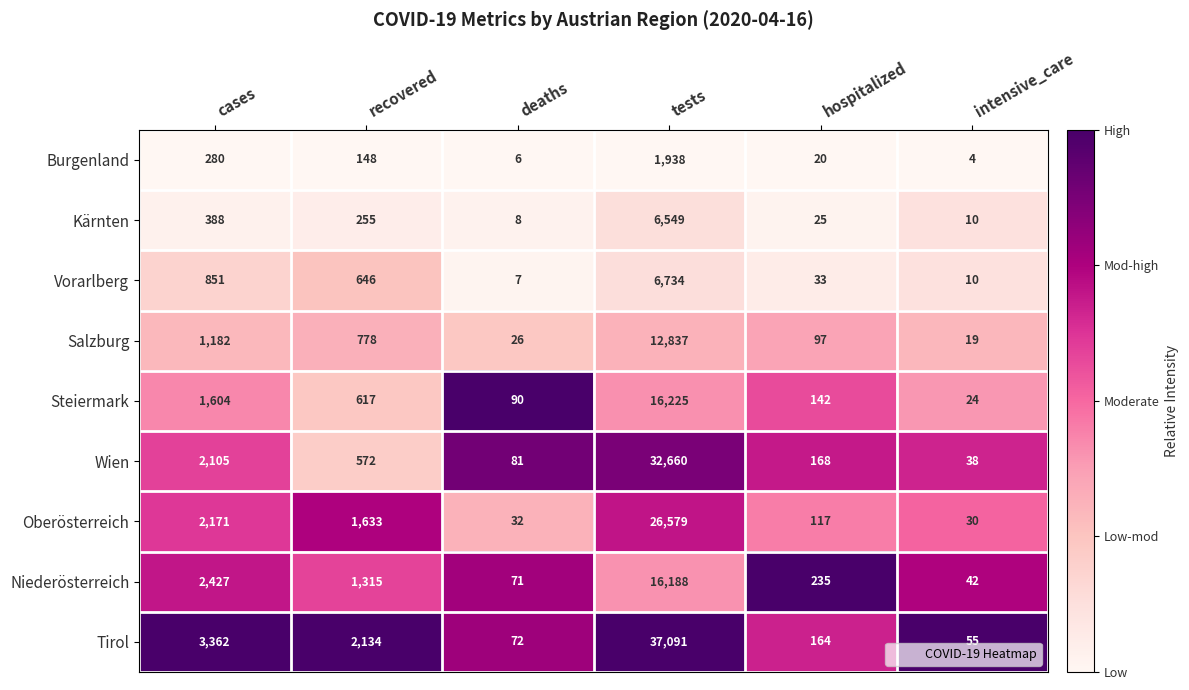

Which label corresponds to the smallest value in the chart?

intensive_care